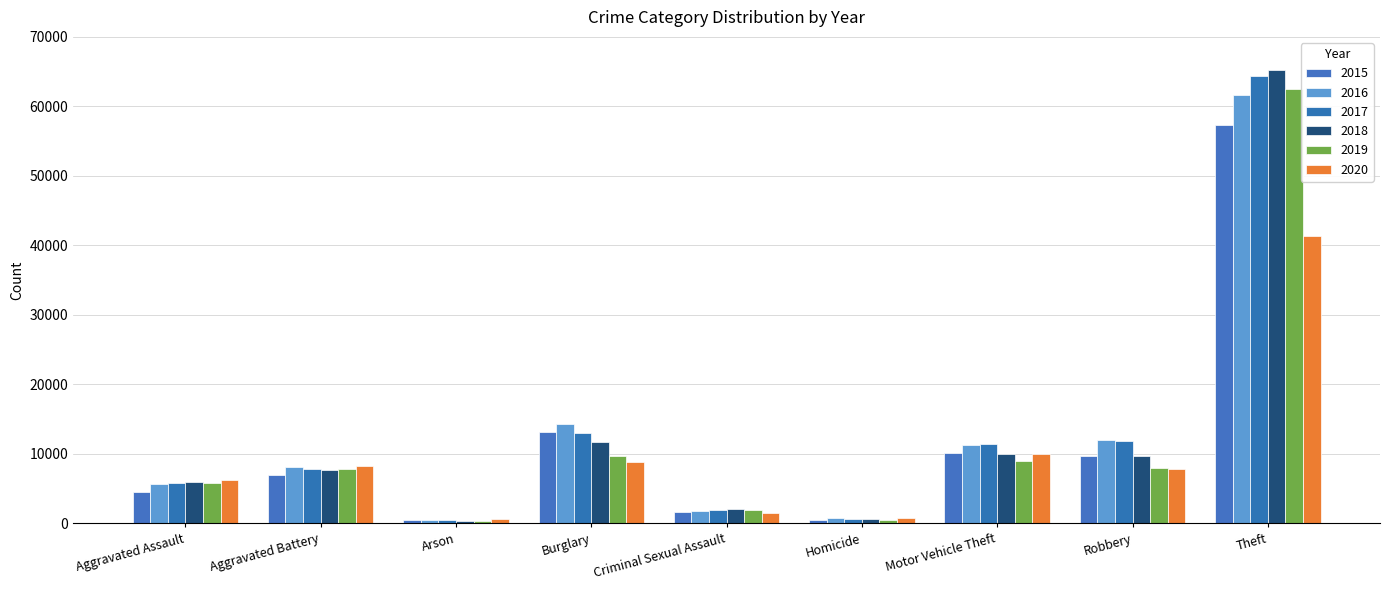

What is the lowest value of the 2019 series?

376